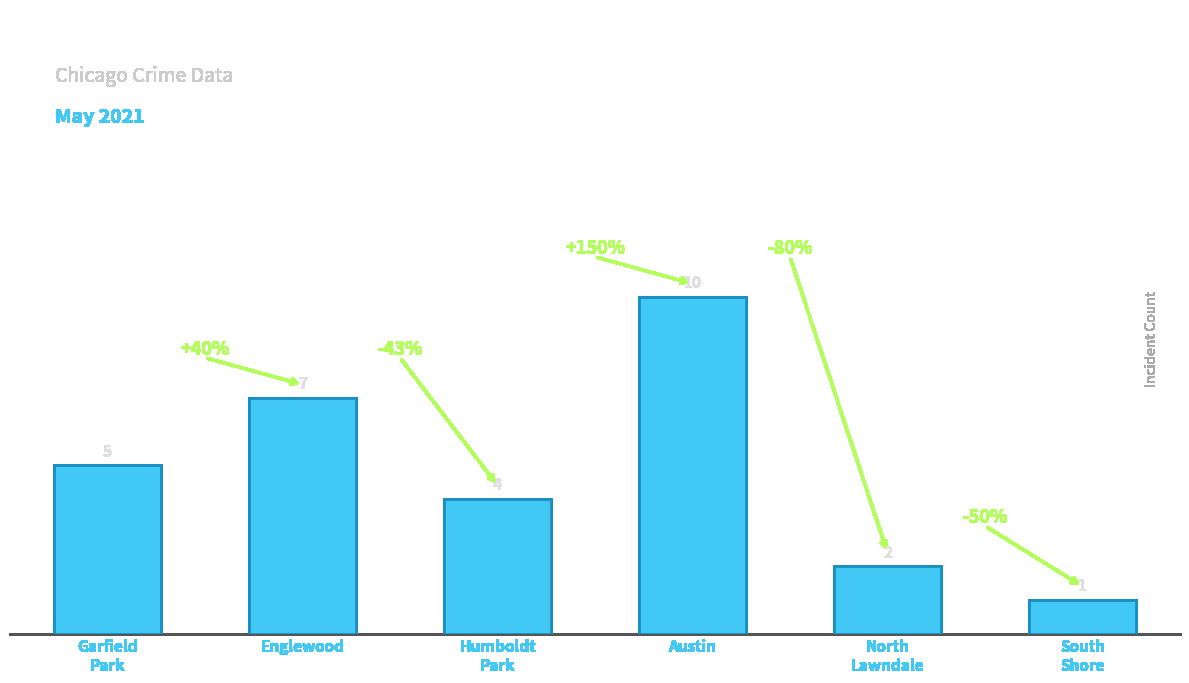

Where is the data nearest to the value 5?

Garfield
Park